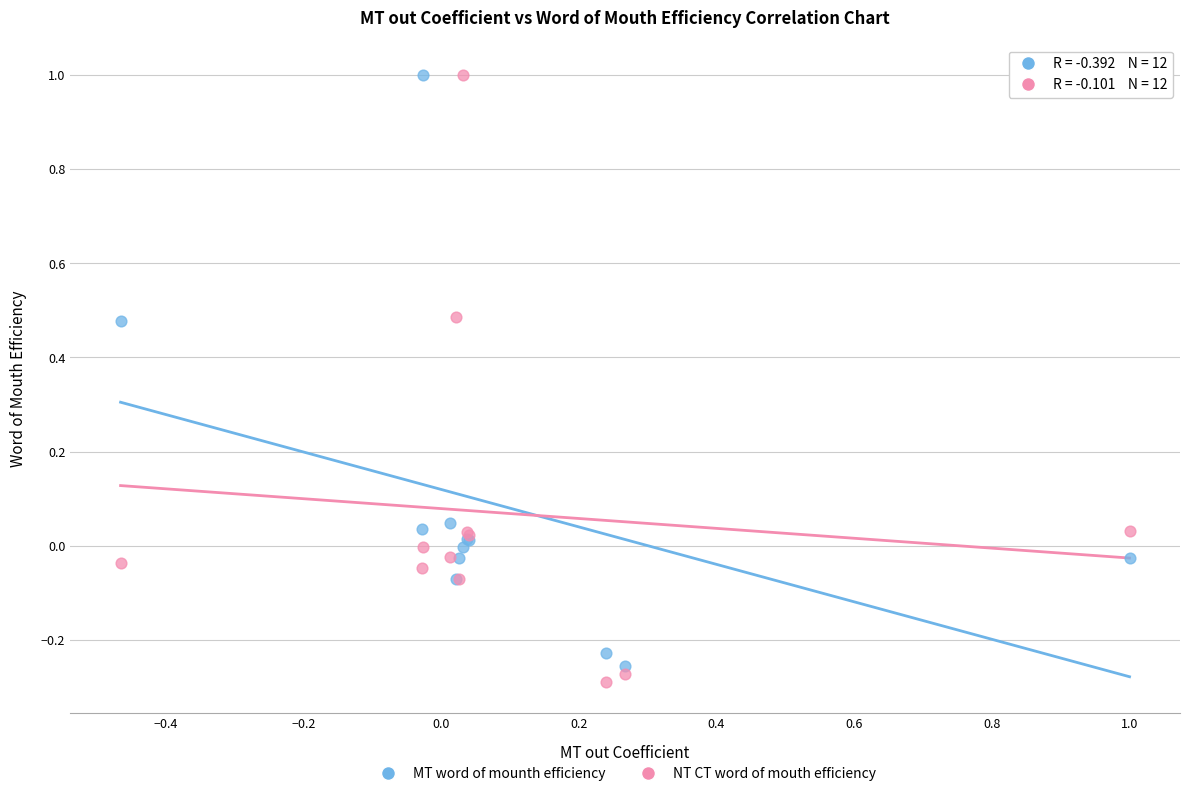

What is the X range (max minus min) for the scatter plot?

1.5